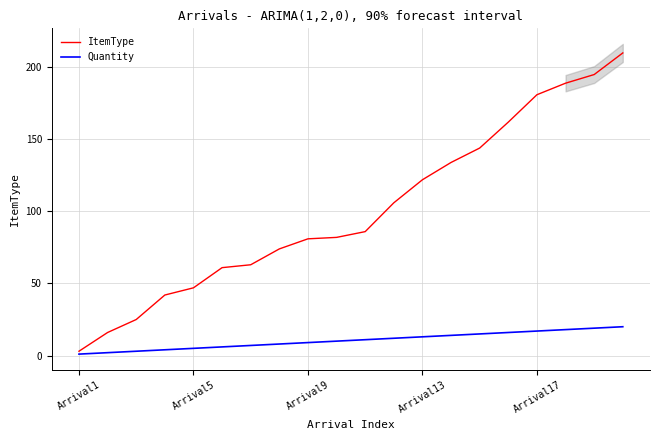

How many data points in Quantity are above 11?

9